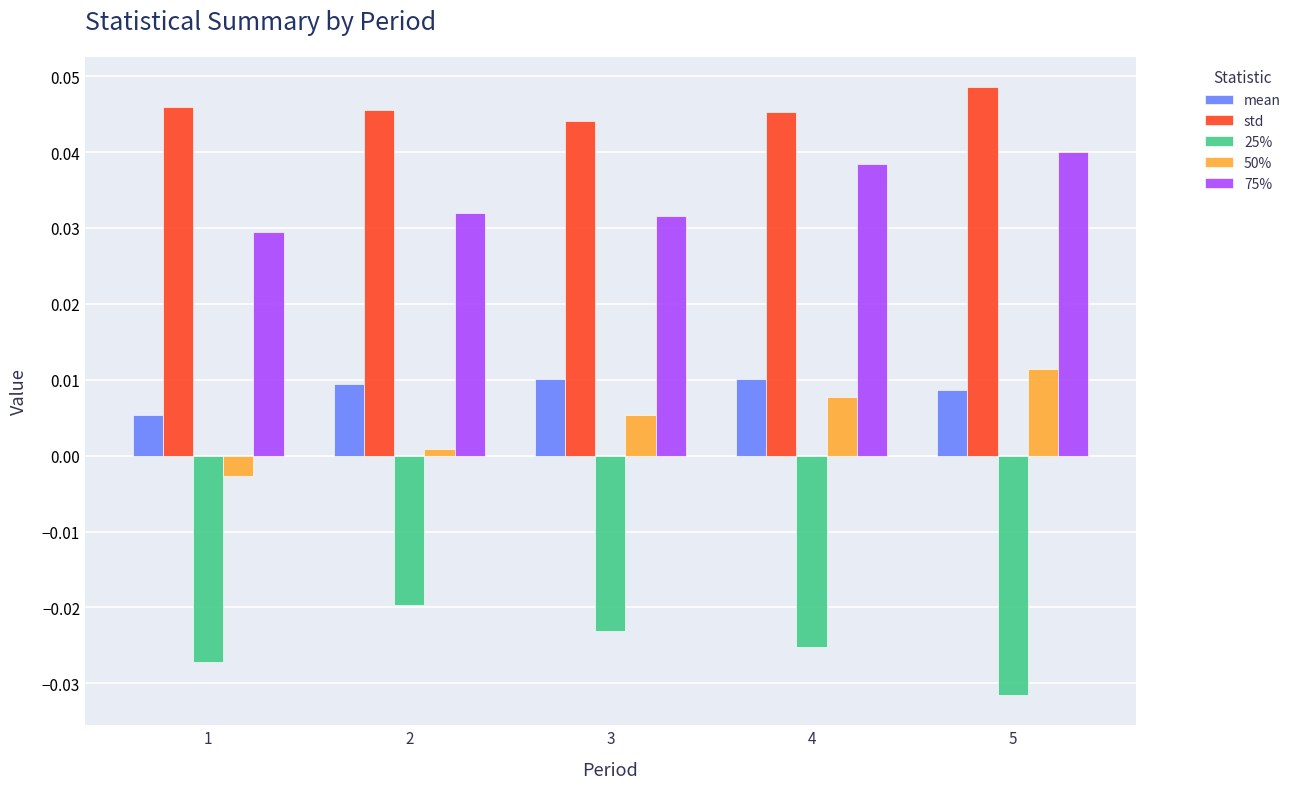

How many categories are shown in the chart?

5